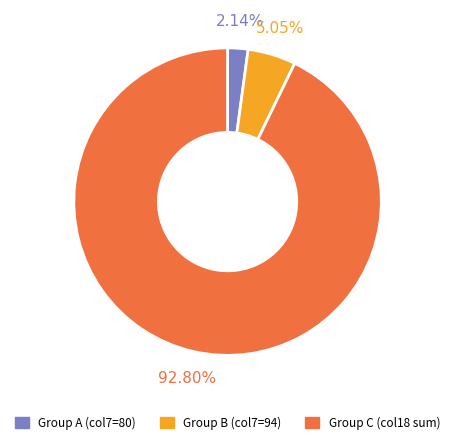

Does any single category account for the majority?

Yes